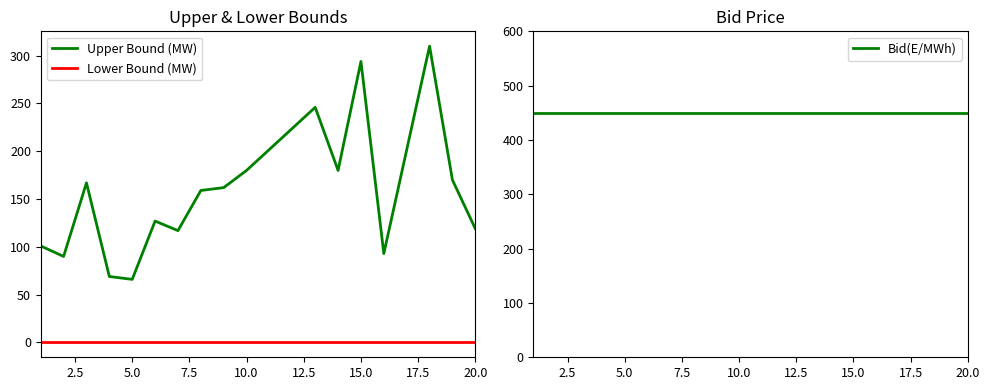

Which series has the largest range (max minus min)?

Upper Bound (MW)